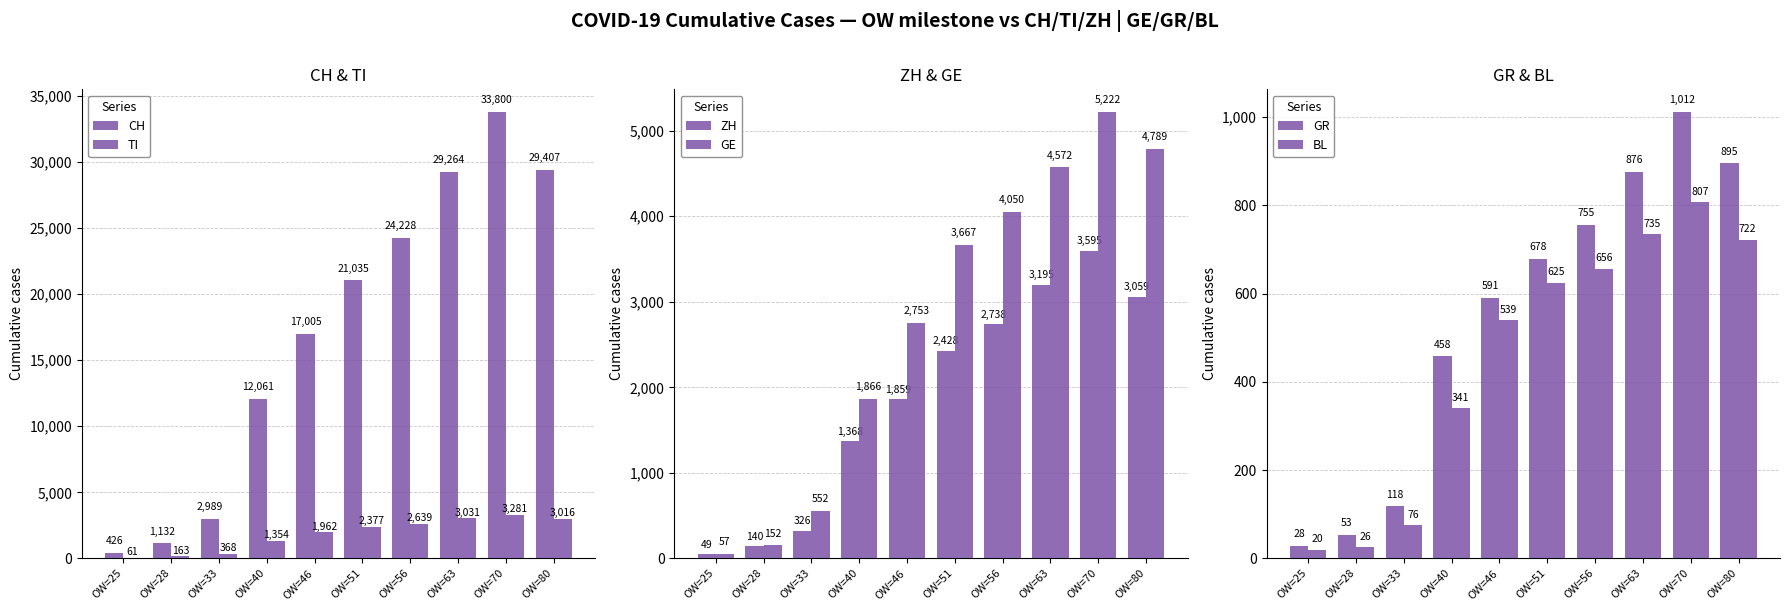

List the series in order of their peak value, lowest first.

BL, GR, TI, ZH, GE, CH